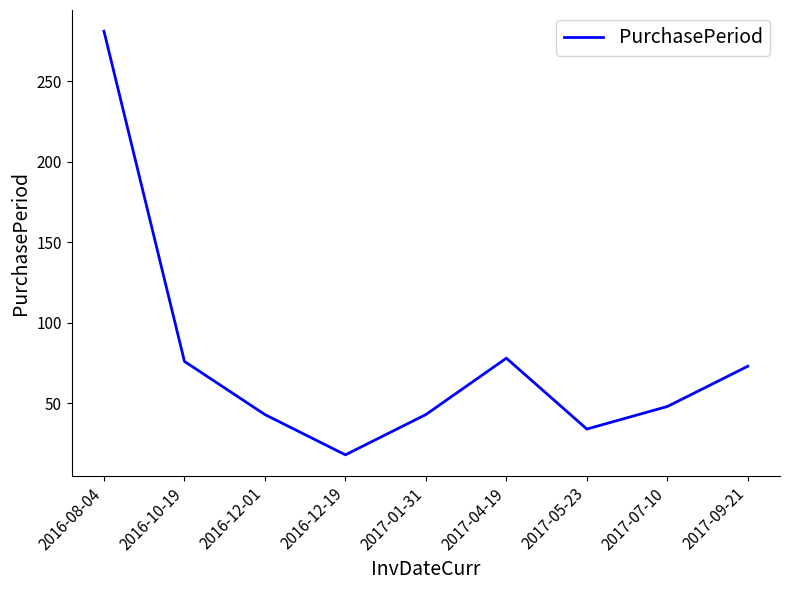

What is the average value?

77